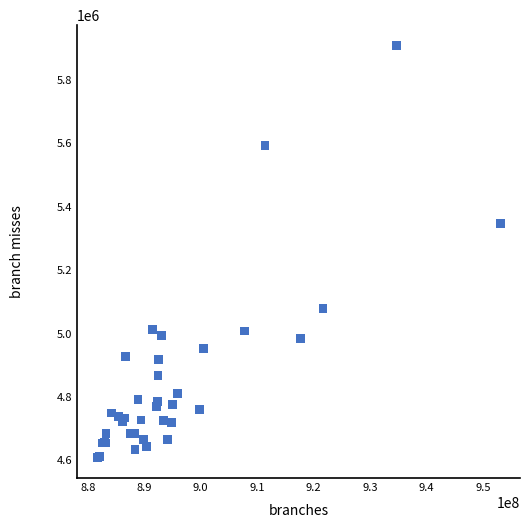

What Y value in the scatter plot is closest to 5257734?

5345347